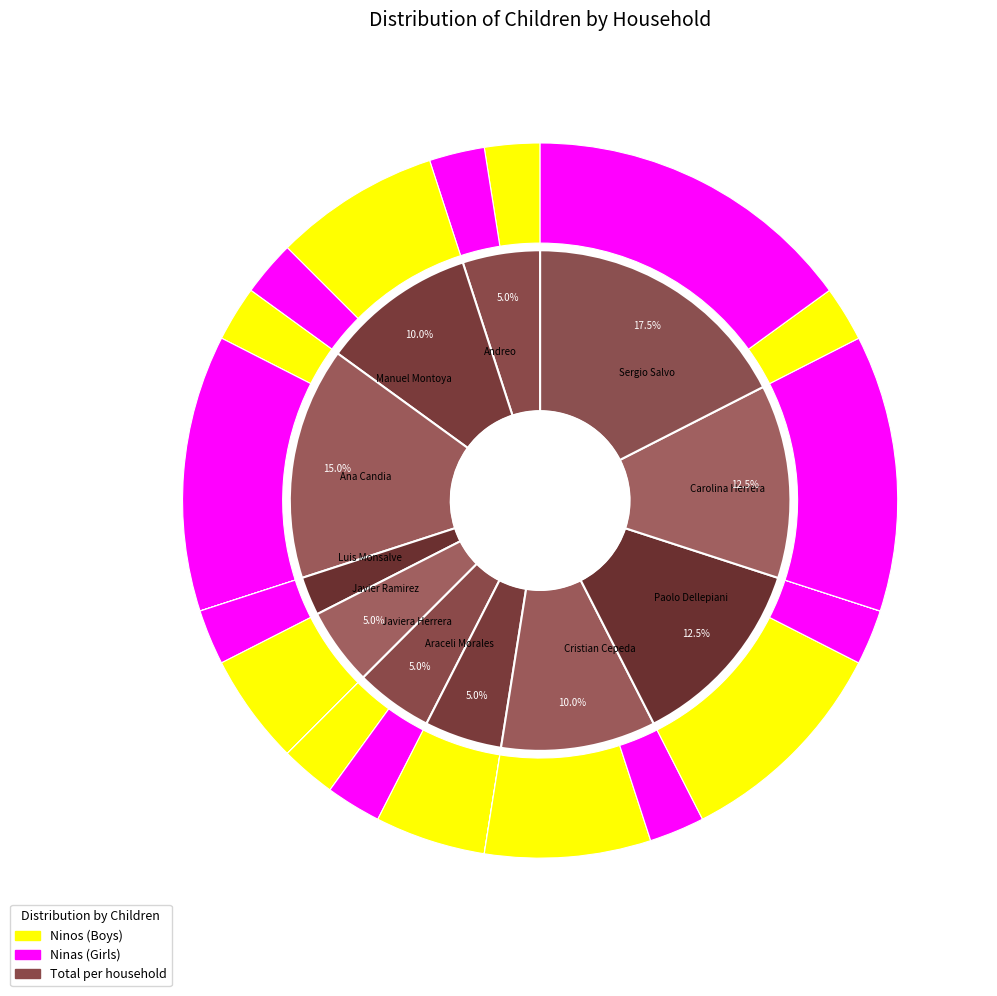

Rank the categories by Ninas value from lowest to highest.

Javier Ramirez, Araceli Morales, Andreo, Manuel Montoya, Luis Monsalve, Javiera Herrera, Cristian Cepeda, Paolo Dellepiani, Ana Candia, Carolina Herrera, Sergio Salvo